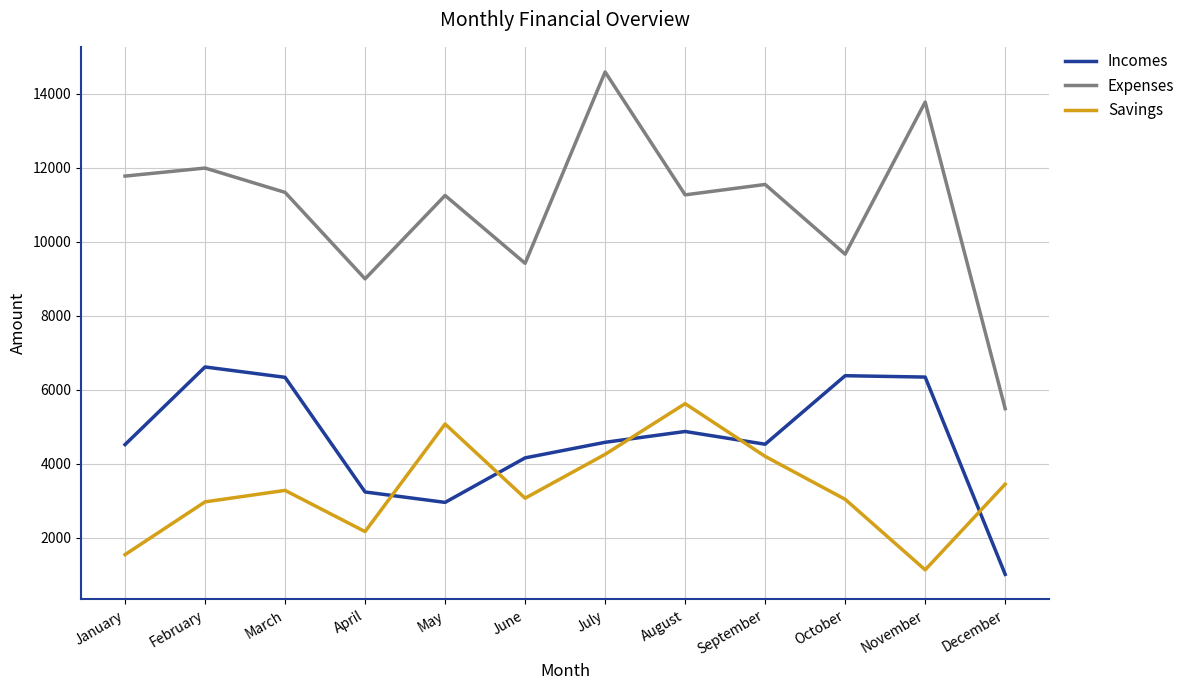

What are all the series names shown in the legend?

Incomes, Expenses, Savings